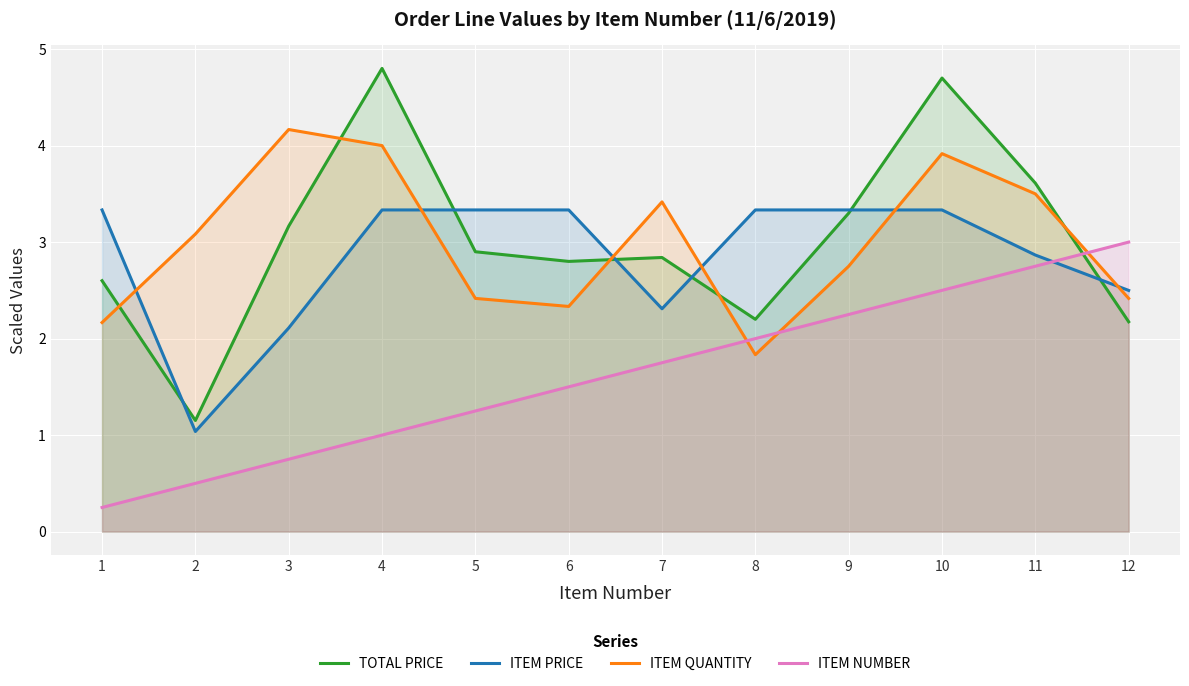

Reading right to left, extract all data points from this chart.

TOTAL PRICE: 2.2	3.6	4.7	3.3	2.2	2.8	2.8	2.9	4.8	3.2	1.2	2.6
ITEM PRICE: 2.5	2.9	3.3	3.3	3.3	2.3	3.3	3.3	3.3	2.1	1.0	3.3
ITEM QUANTITY: 2.4	3.5	3.9	2.8	1.8	3.4	2.3	2.4	4.0	4.2	3.1	2.2
ITEM NUMBER: 3.0	2.8	2.5	2.2	2.0	1.8	1.5	1.2	1.0	0.8	0.5	0.2